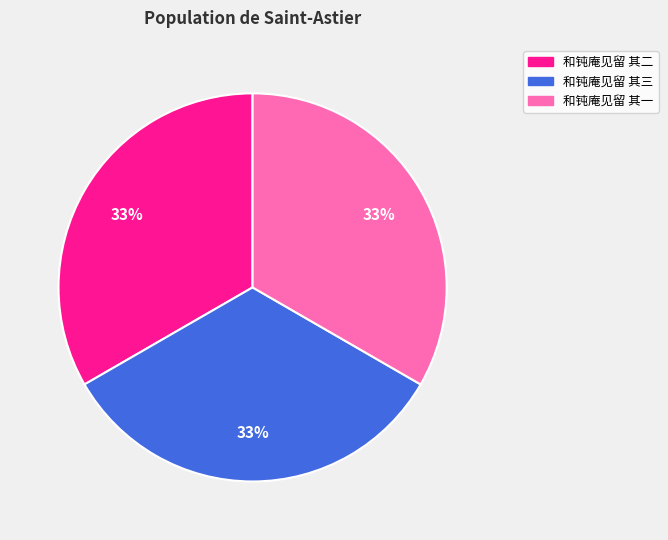

Is the sum of 和钝庵见留 其一 and 和钝庵见留 其二 greater than half?

Yes